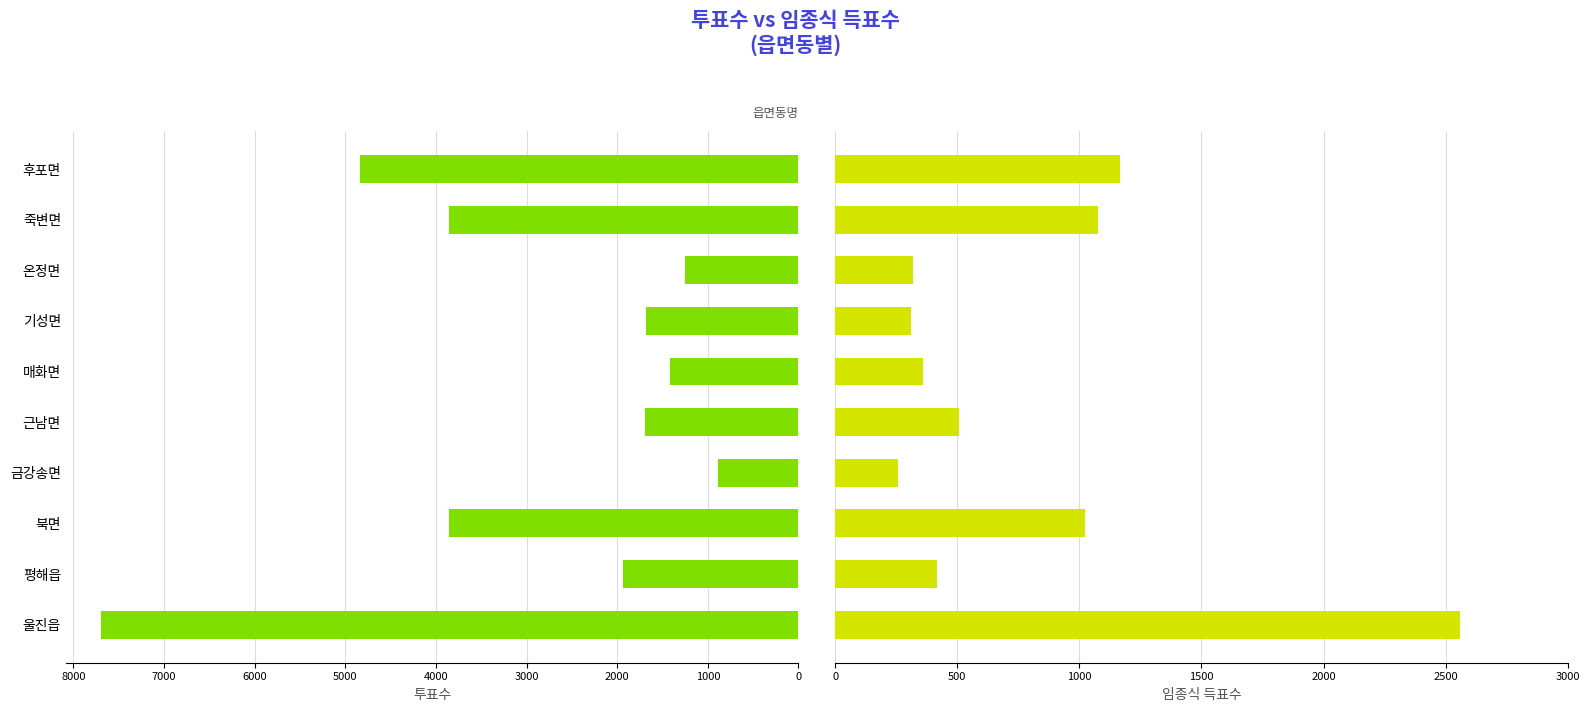

What are all the series names shown in the legend?

투표수, 임종식